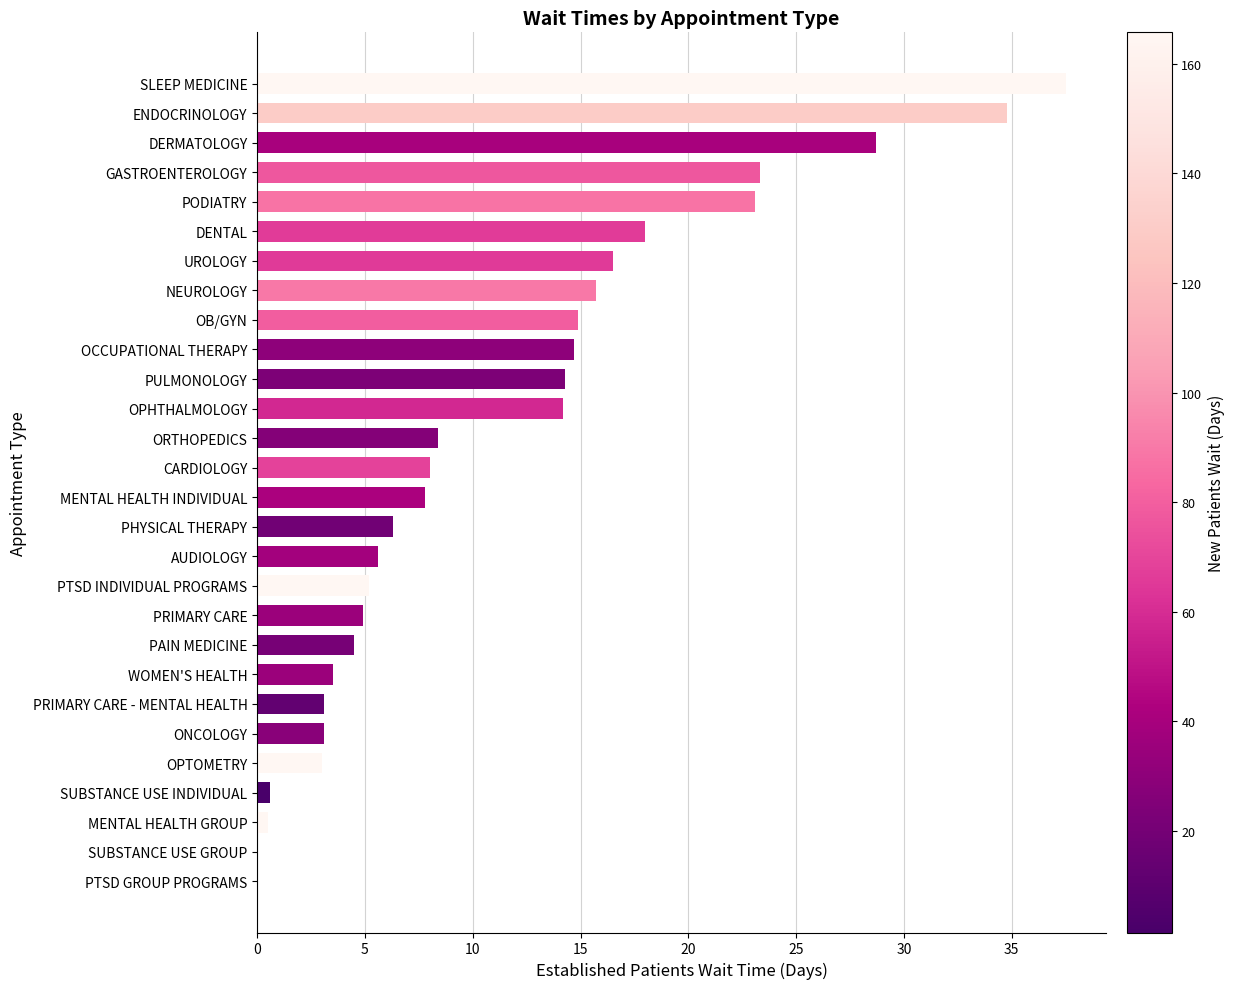

True or false: the data shows 0.0 at SUBSTANCE USE GROUP.

True